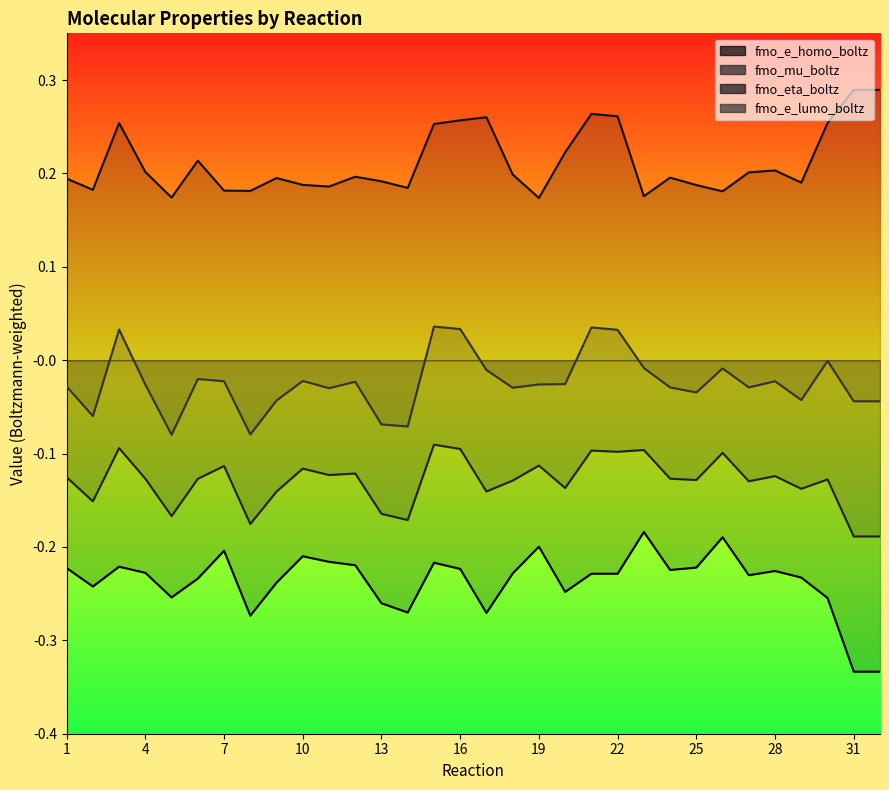

What is the spread (max minus min) of values at 1?

0.4